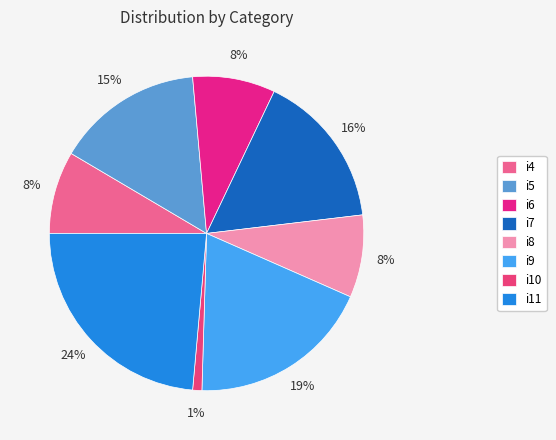

How many segments does this pie chart have?

8